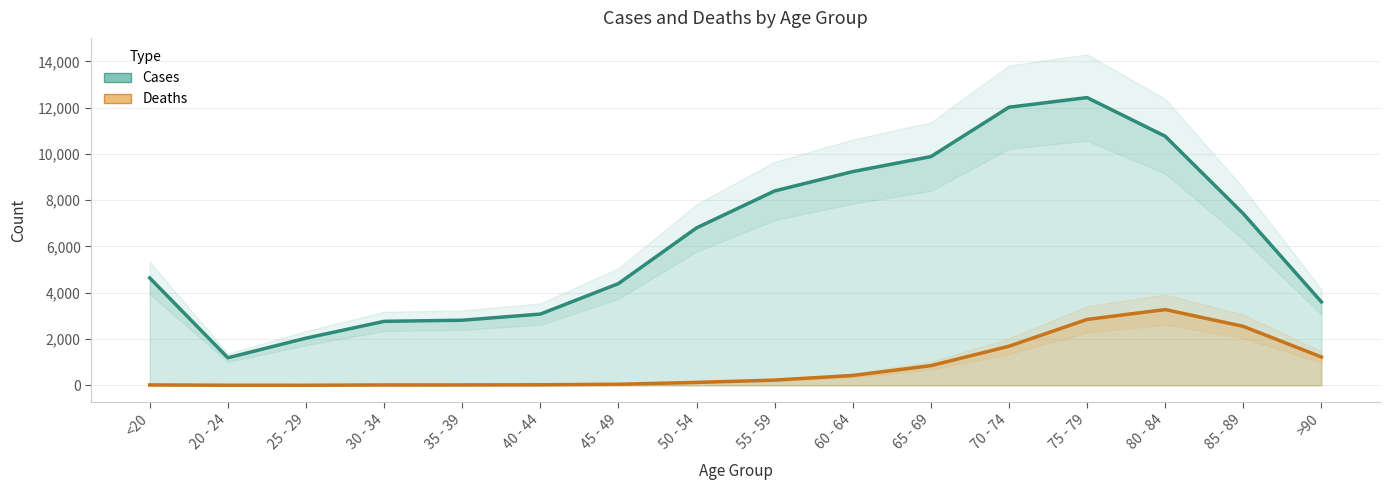

At how many categories does at least one series exceed 317?

16